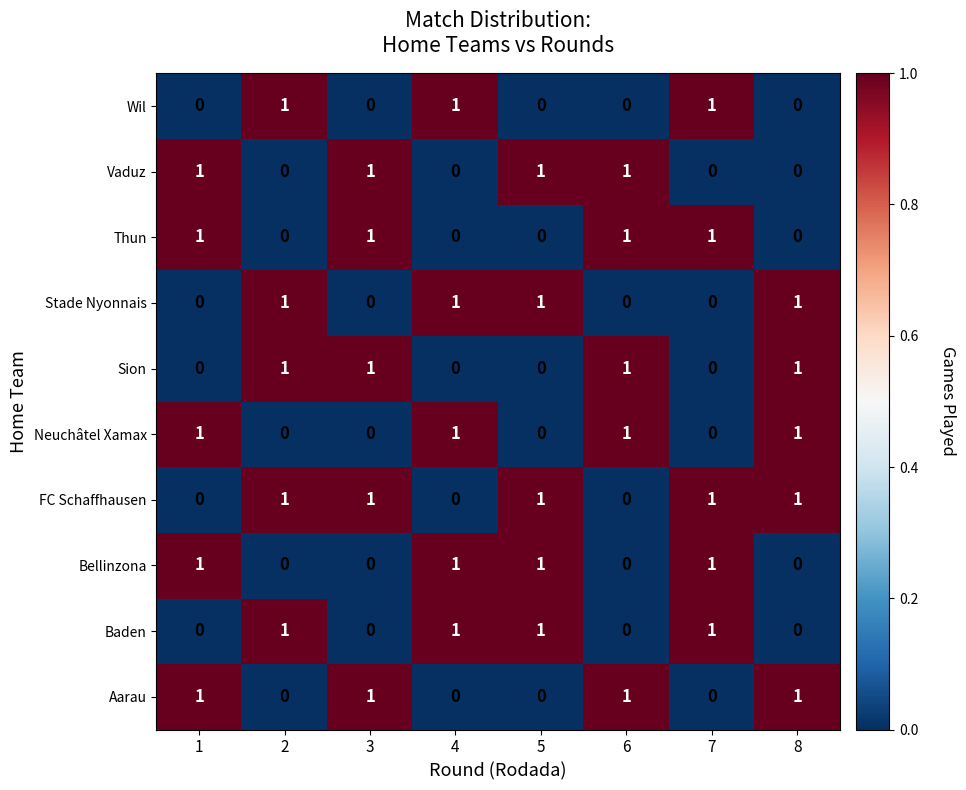

Count the Sion values in the range 0 to 1.

8